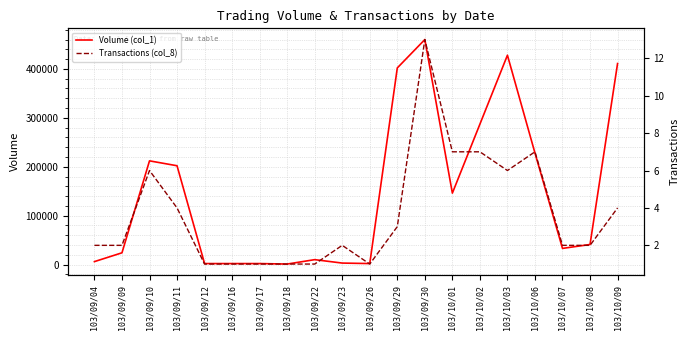

At which label is Transactions (col_8) closest to 7?

103/10/01